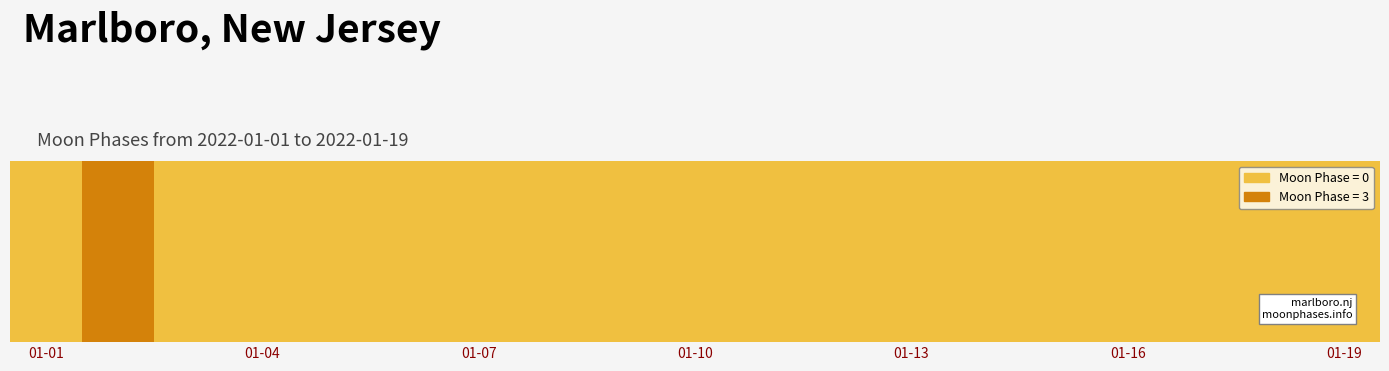

Between 2022-01-09 and 2022-01-13, which is larger?

2022-01-09